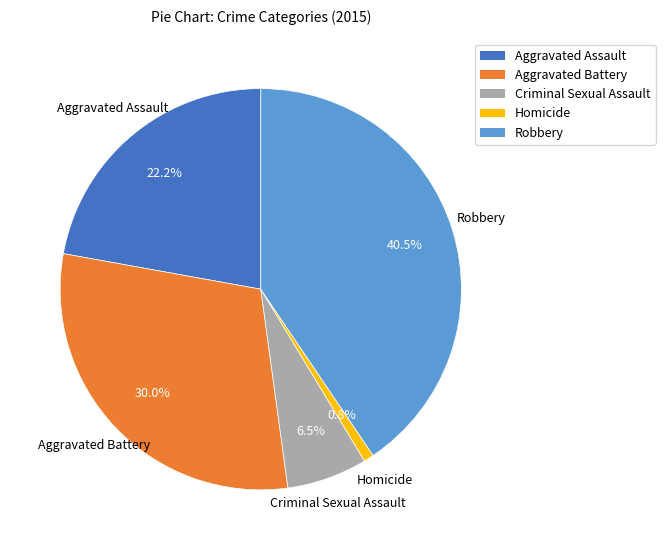

Which category has the biggest portion of the pie?

Robbery